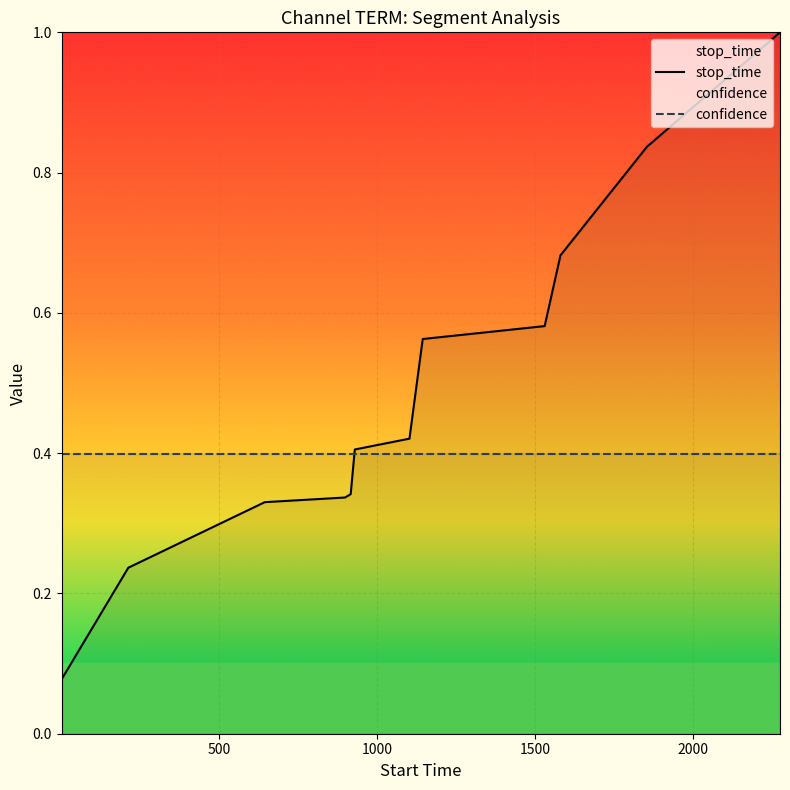

Which series has the largest total across all categories?

stop_time